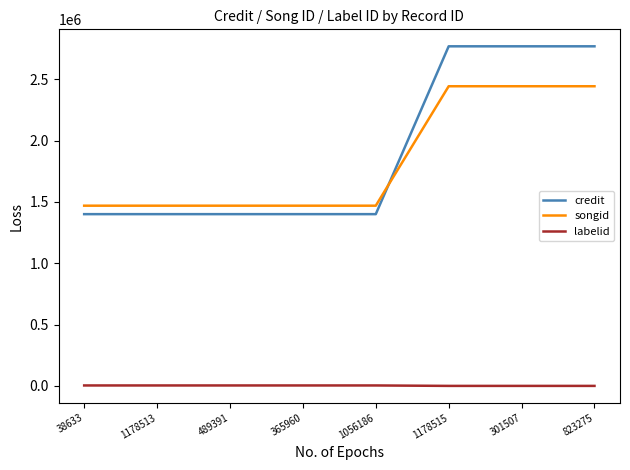

What is the maximum value for songid?

2443448